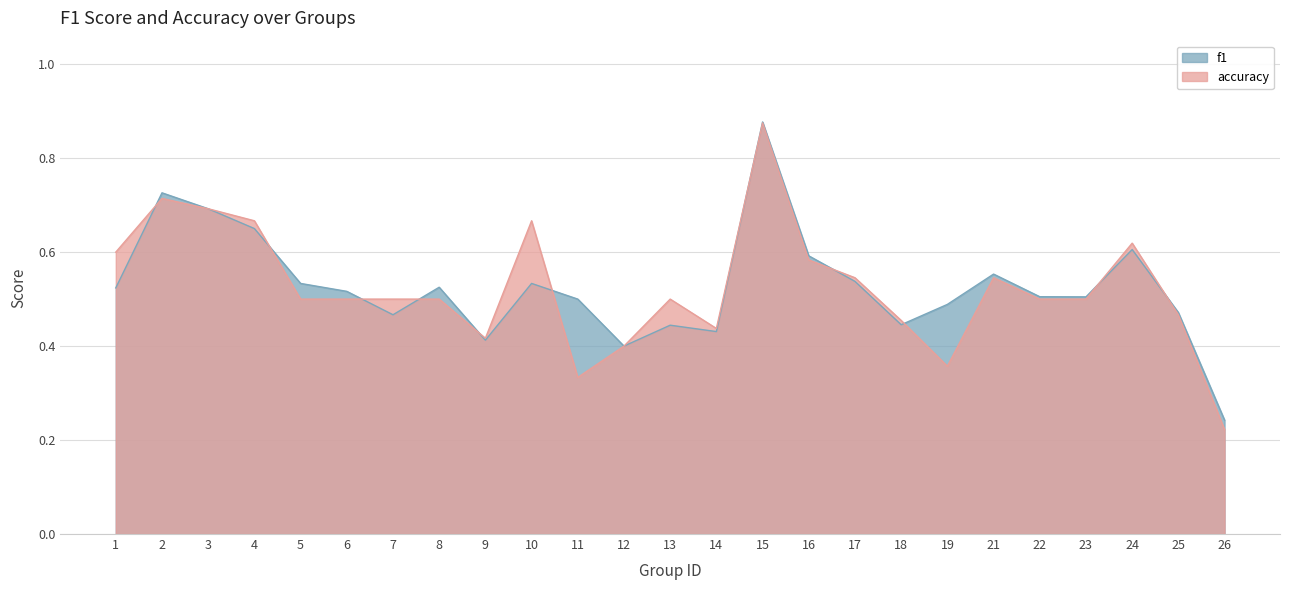

In accuracy, how many points are higher than both neighbors (excluding endpoints)?

6